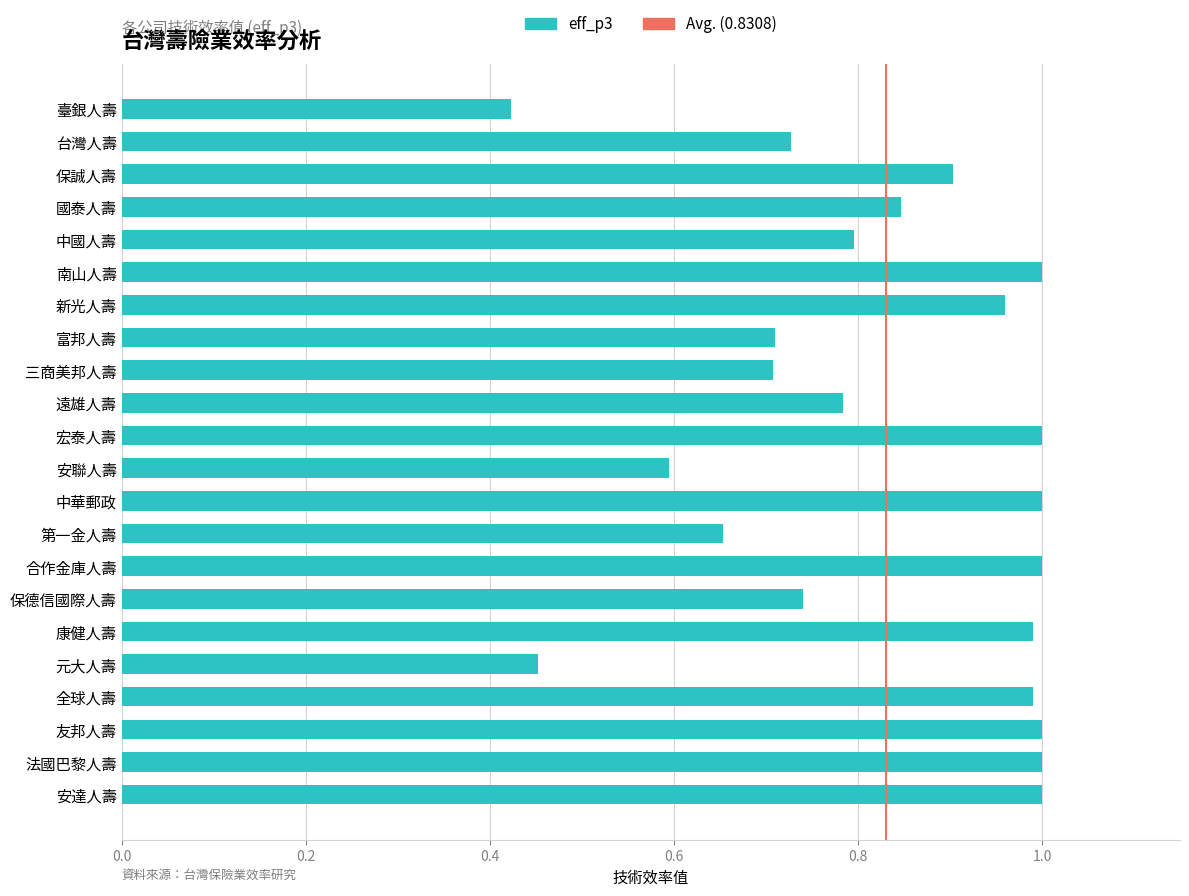

Is it true that the value at 中國人壽 is 0.8?

True